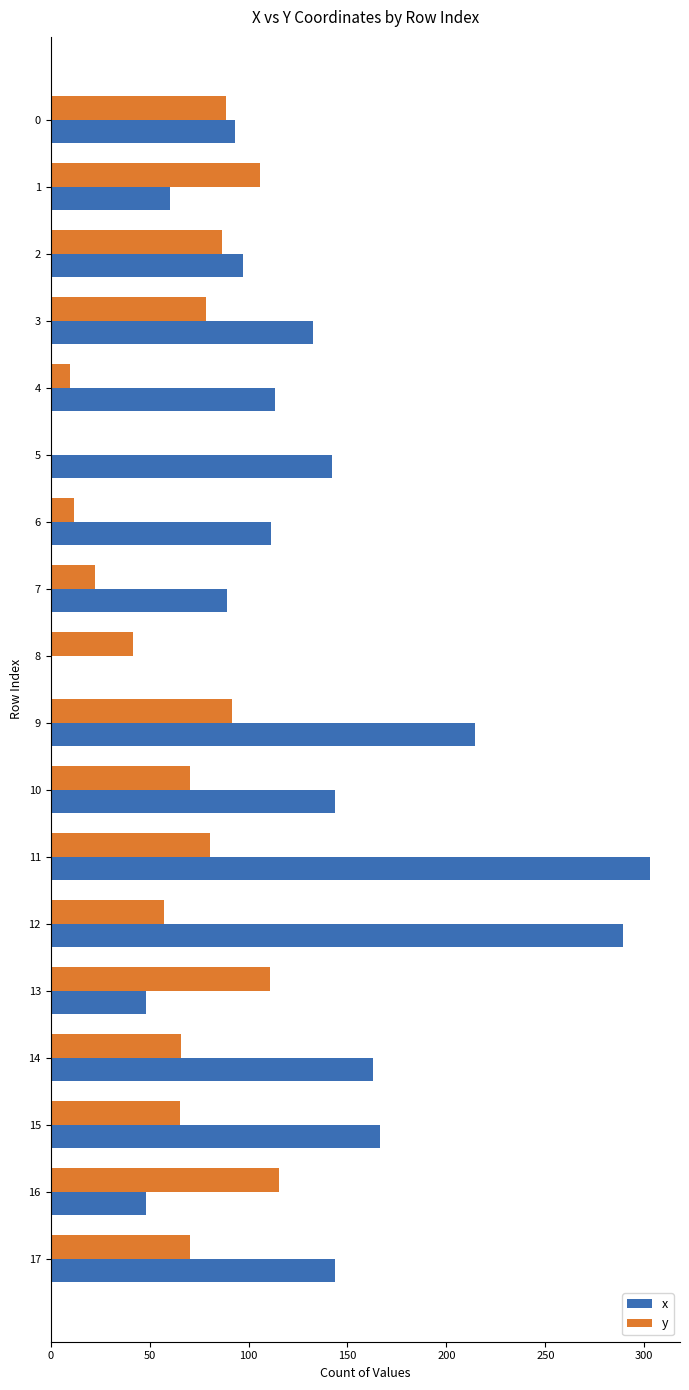

What is the sum of all x values?

2358.4